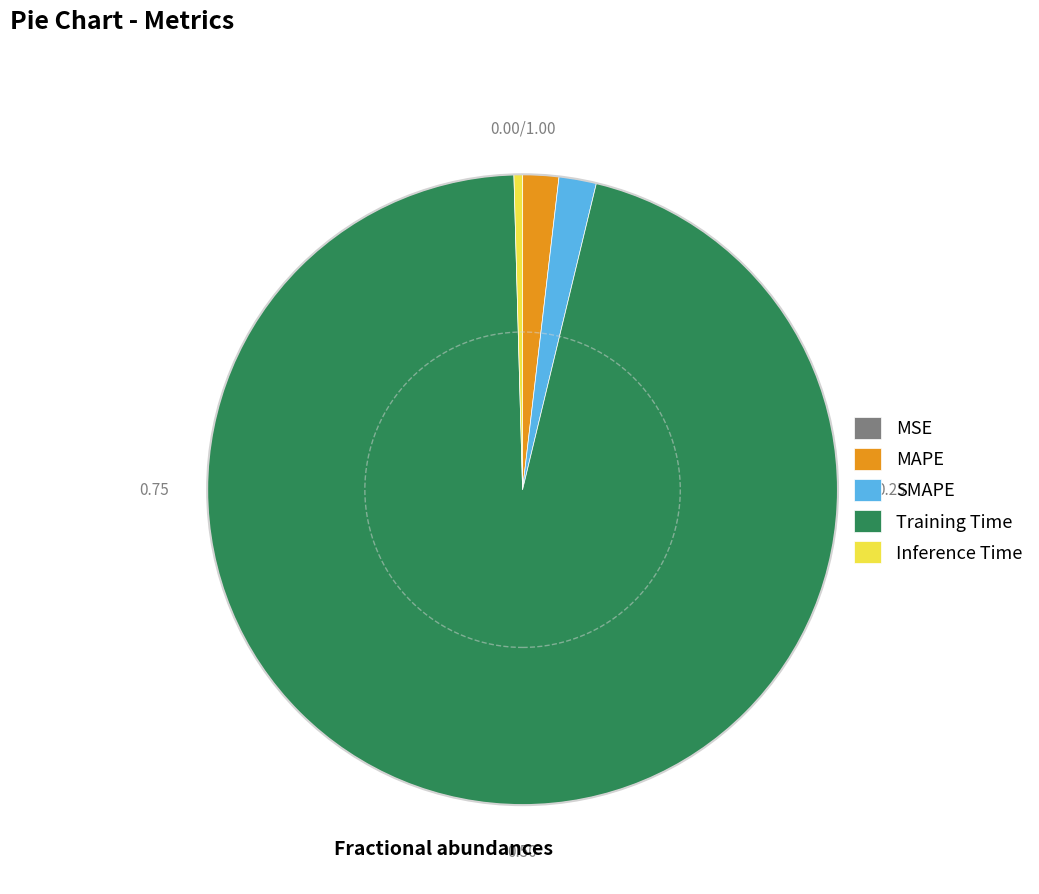

The Inference Time slice represents 0% of the pie. True or false?

True